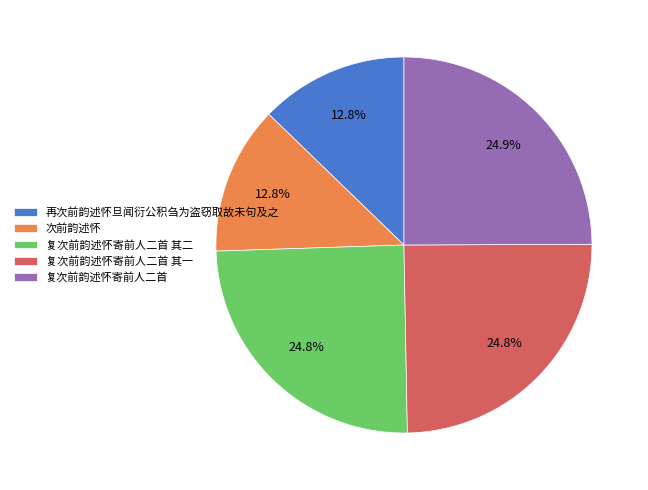

Is 复次前韵述怀寄前人二首 the majority of the pie?

No